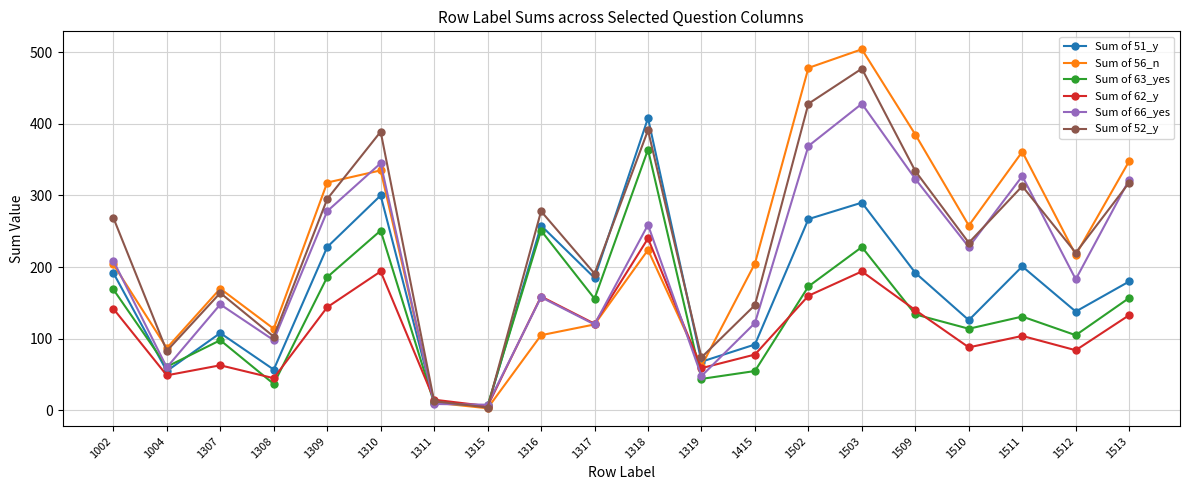

The Sum of 52_y series shows 39 at 1319. True or false?

False